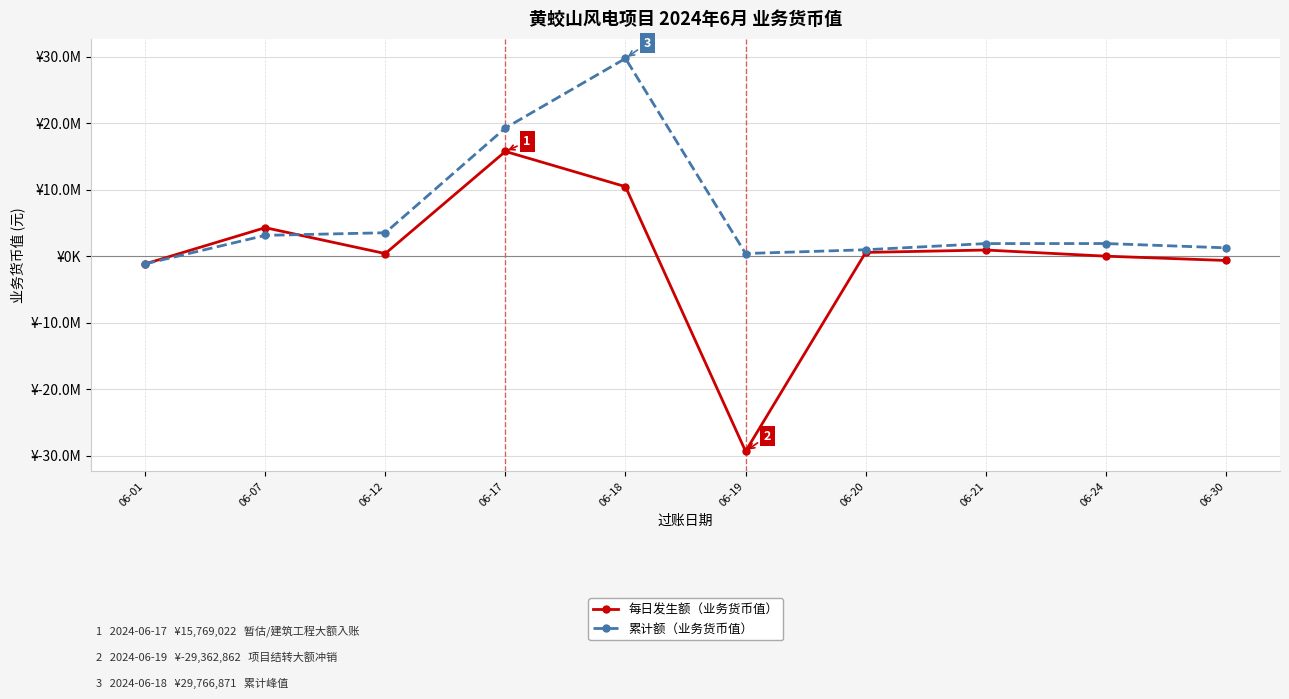

What are all the series names shown in the legend?

每日发生额（业务货币值）, 累计额（业务货币值）